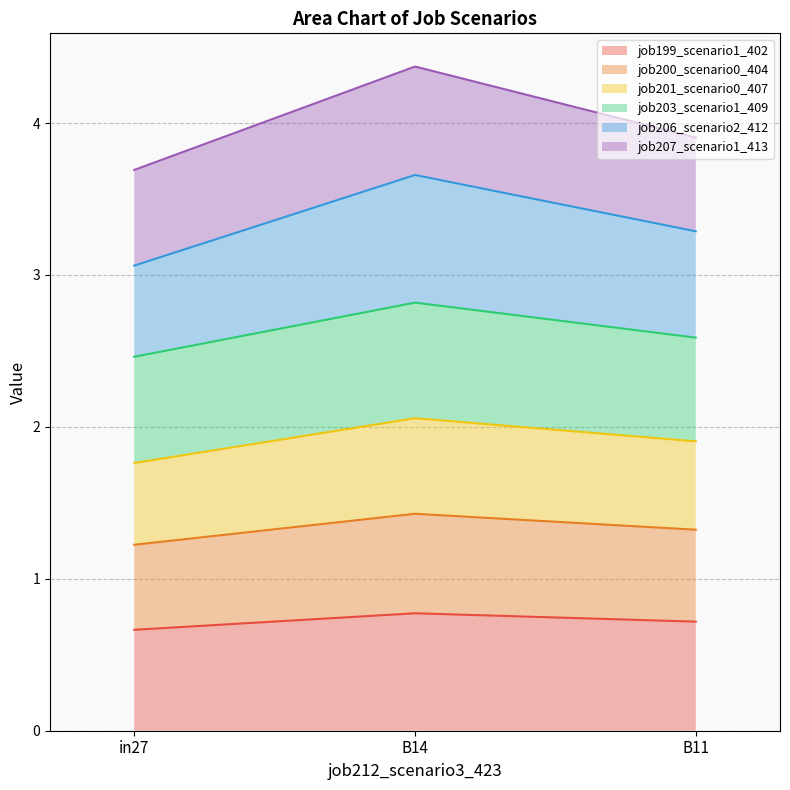

Count the number of categories in the chart.

3